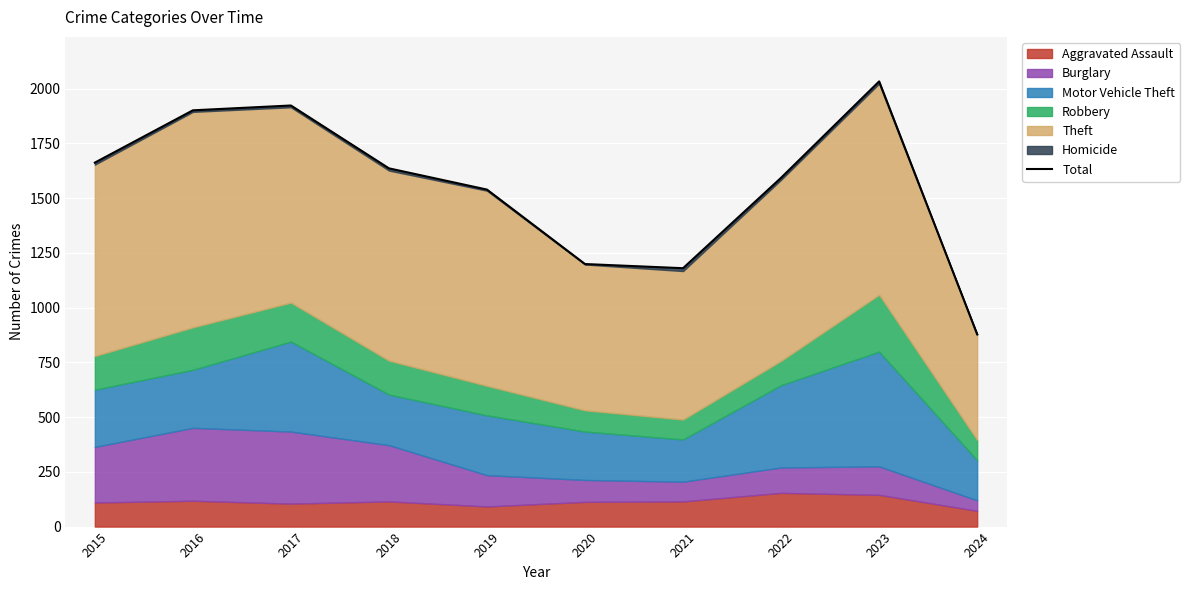

What is the smallest value displayed?

878